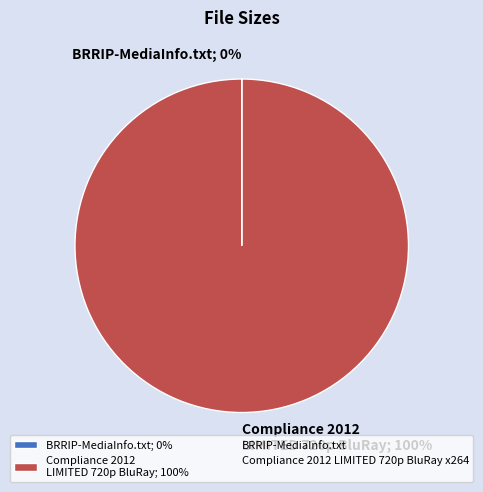

To the nearest percent, what is the average slice percentage?

50%